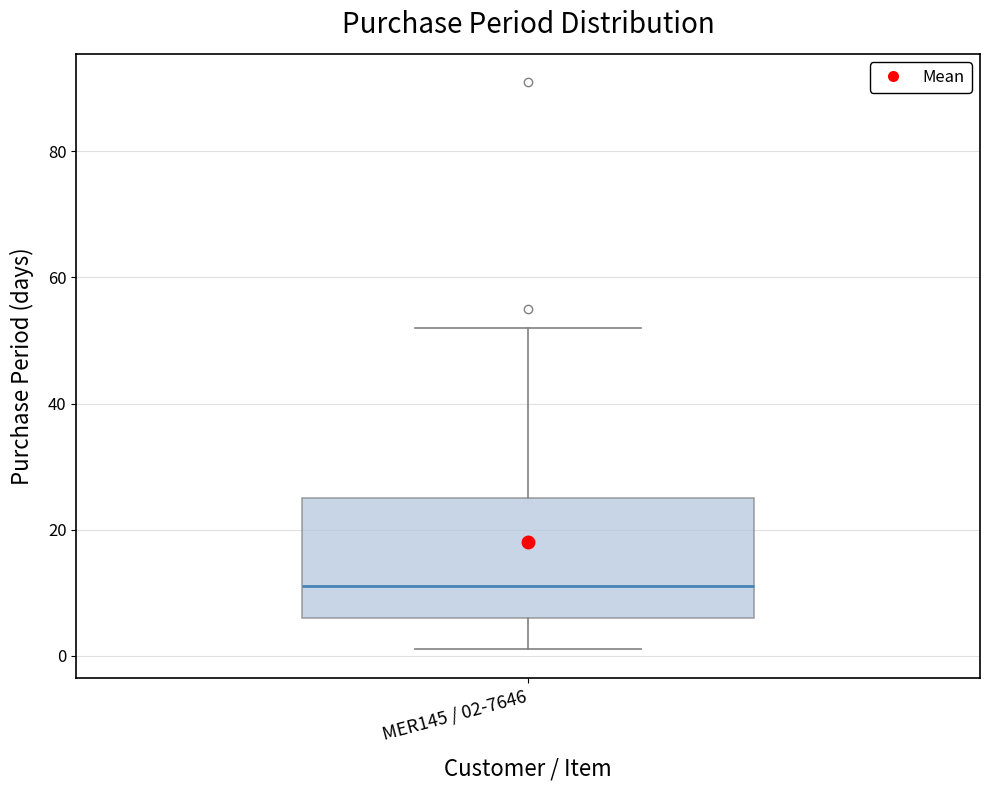

Where is the lower edge of the box for MER145 / 02-7646 on the y-axis? The values are not printed on the chart, so give them approximately, as read against the axis.

6